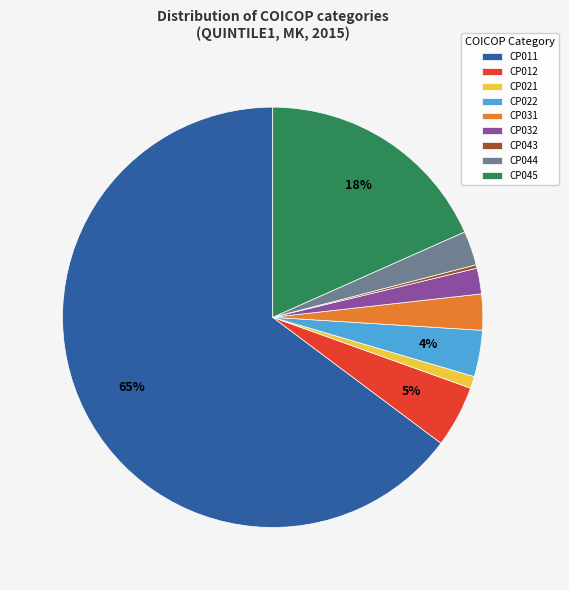

What is the largest slice in the pie chart?

CP011